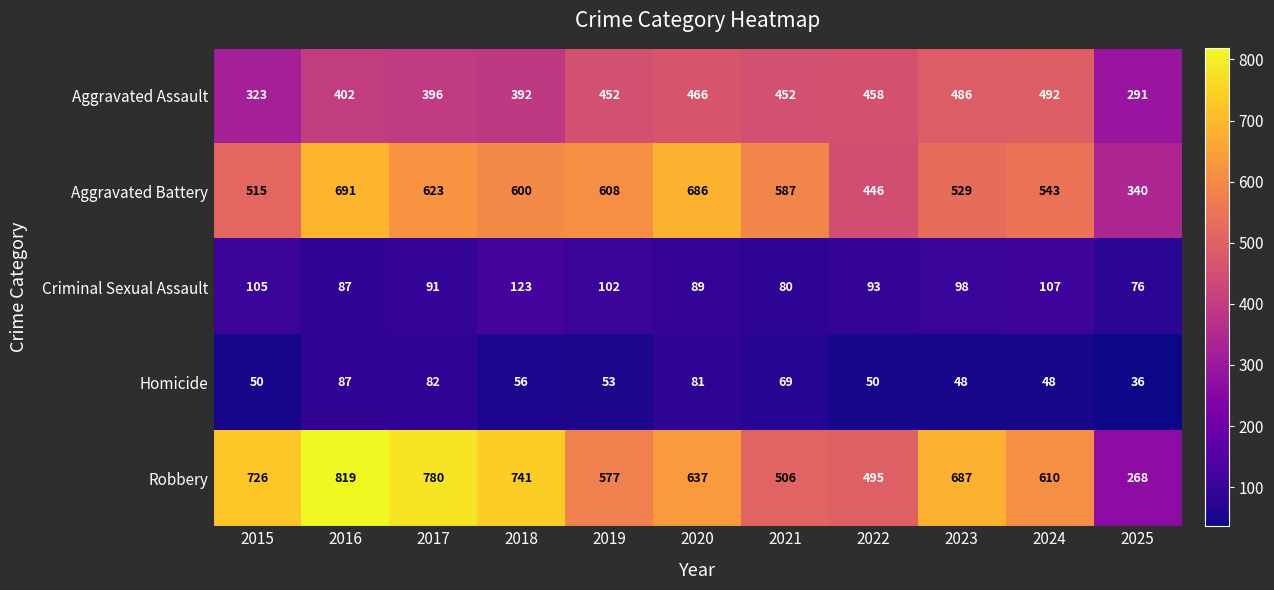

What is the sum of the Aggravated Battery values at 2016 and 2023?

1220